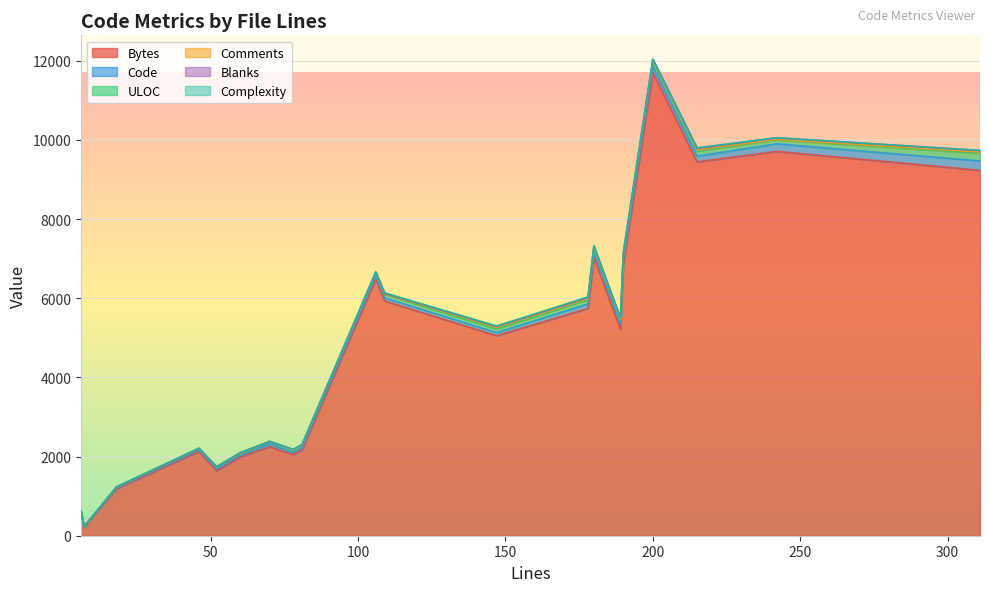

Where is the first local maximum for Code?

180